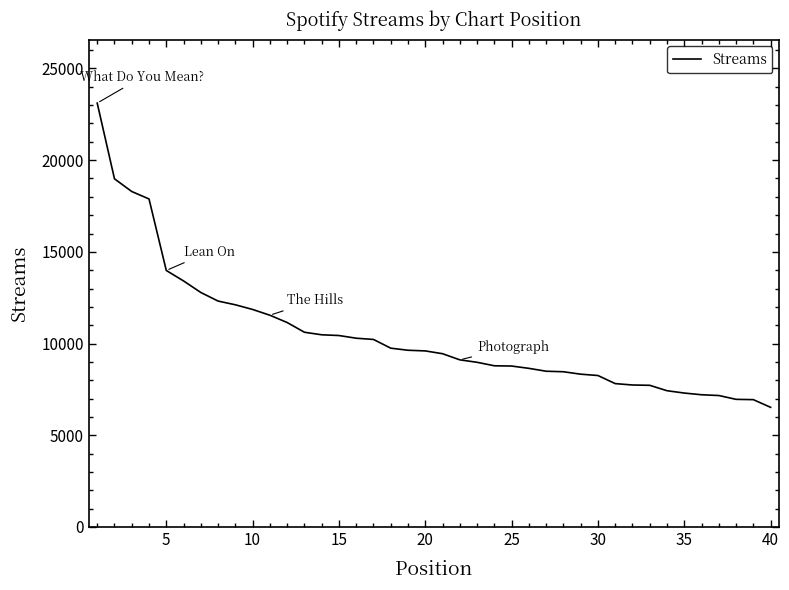

What is the difference between the maximum and minimum values?

16591